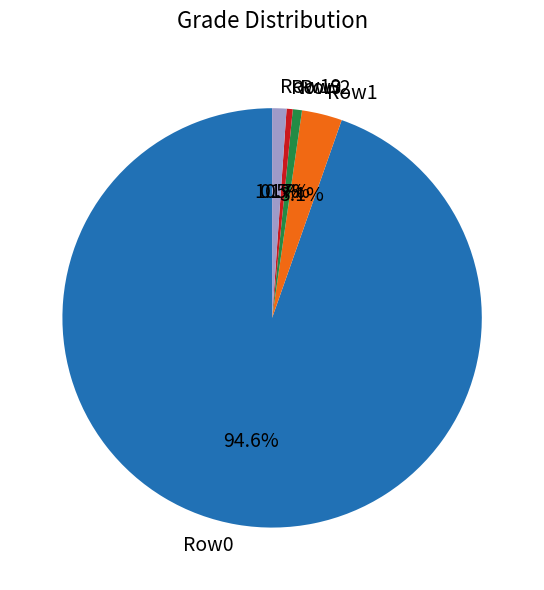

What is the largest slice in the pie chart?

Row0